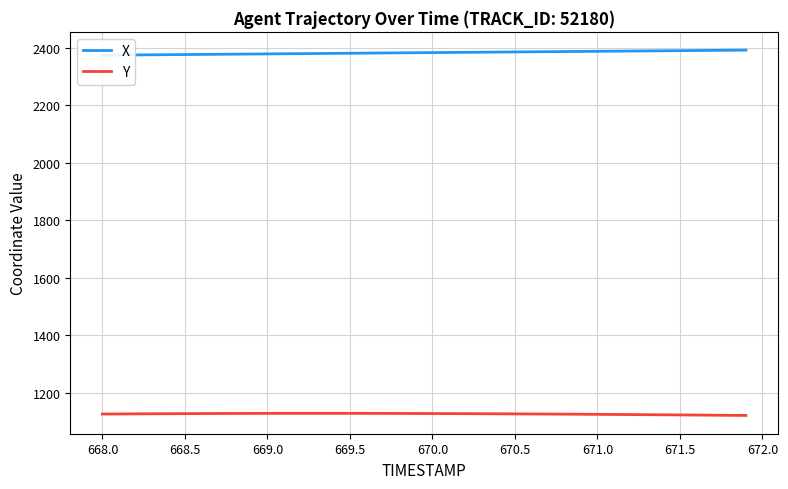

How many distinct data groups are displayed?

2